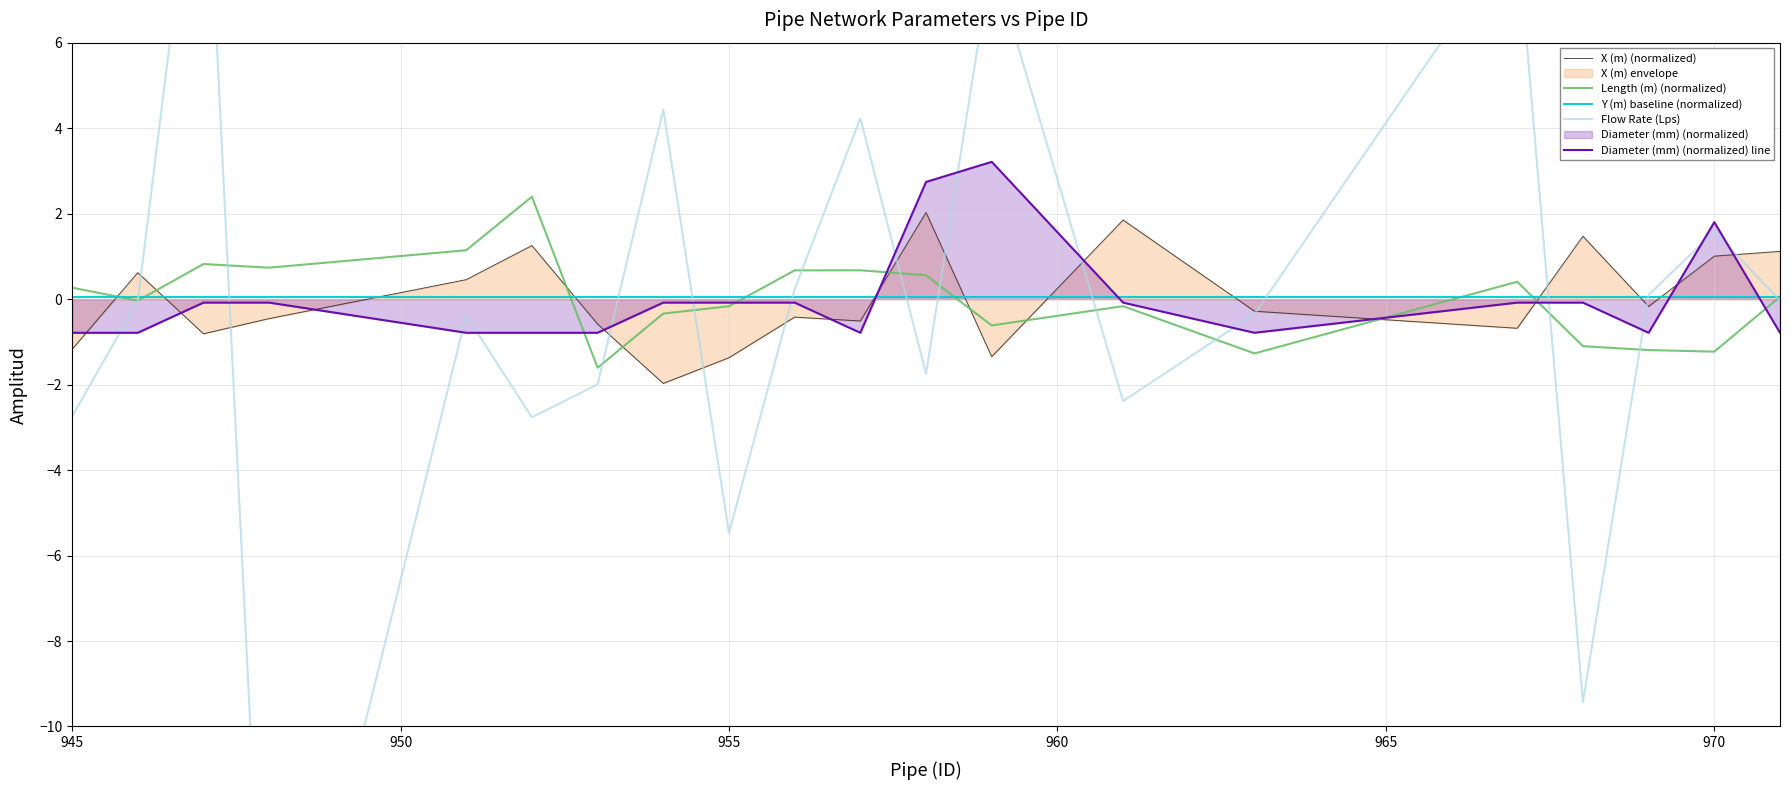

What is the maximum value for Diameter (mm) (normalized) line?

3.2